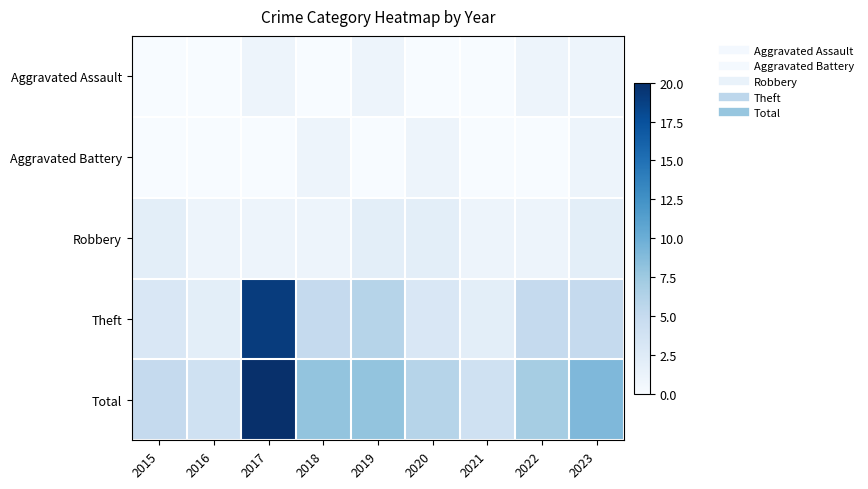

Reading right to left, what are all the values shown in this chart?

Aggravated Assault: 2023=1	2022=1	2021=0	2020=0	2019=1	2018=0	2017=1	2016=0	2015=0
Aggravated Battery: 2023=1	2022=0	2021=0	2020=1	2019=0	2018=1	2017=0	2016=0	2015=0
Robbery: 2023=2	2022=1	2021=1	2020=2	2019=2	2018=1	2017=1	2016=1	2015=2
Theft: 2023=5	2022=5	2021=2	2020=3	2019=6	2018=5	2017=19	2016=2	2015=3
Total: 2023=9	2022=7	2021=4	2020=6	2019=8	2018=8	2017=20	2016=4	2015=5